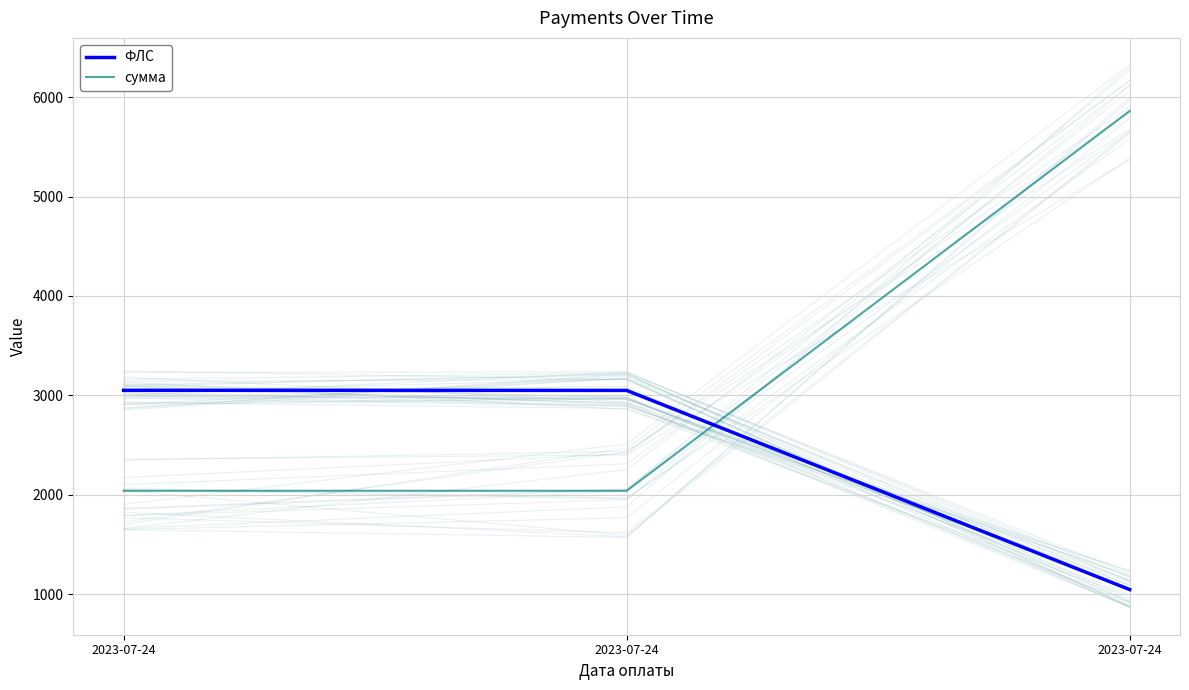

How many series are shown in this chart?

2